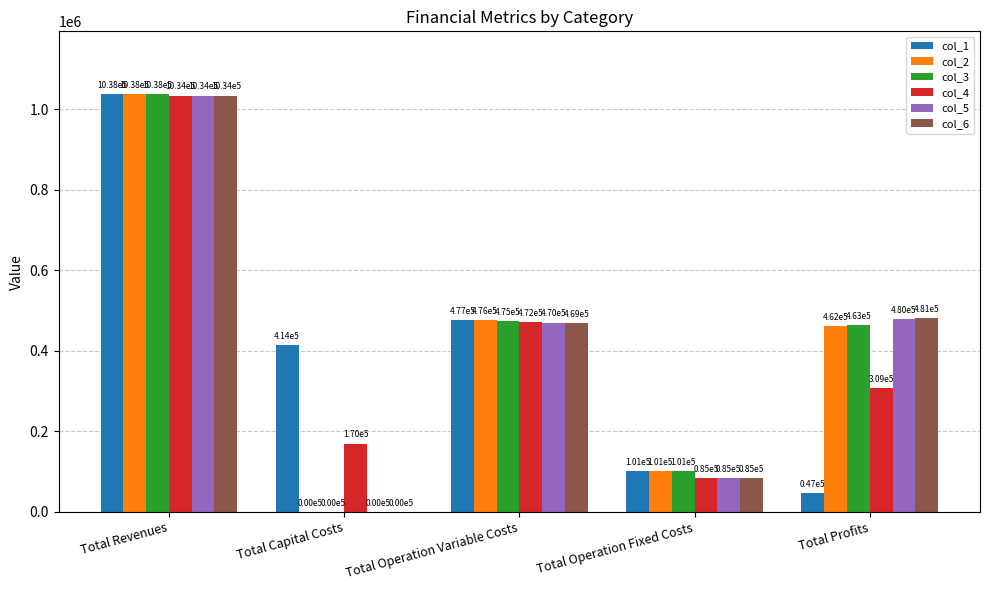

At which category is the sum across all series the highest?

Total Revenues